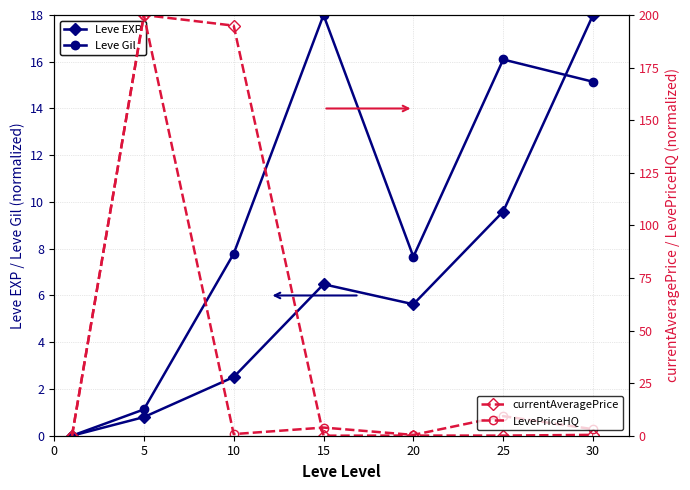

What is the difference between the maximum and minimum values in the currentAveragePrice series?

200.0